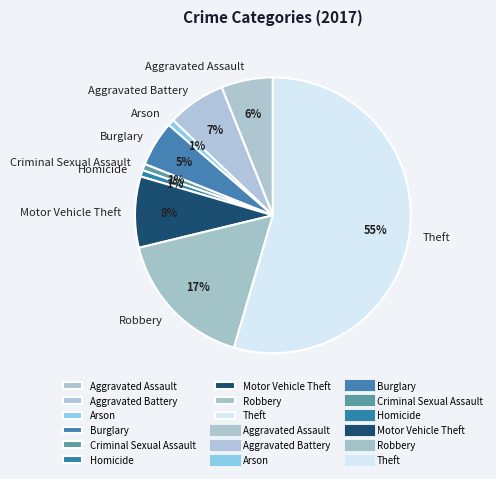

Is the sum of Criminal Sexual Assault and Burglary greater than half?

No